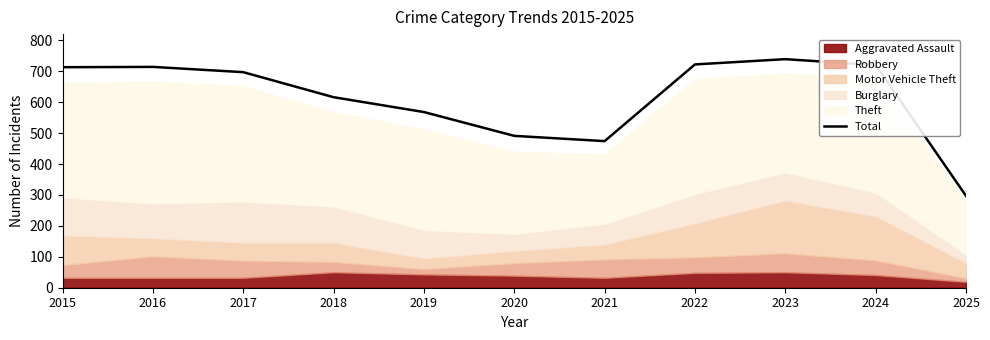

True or false: the data has more than 1 interior local peaks.

True